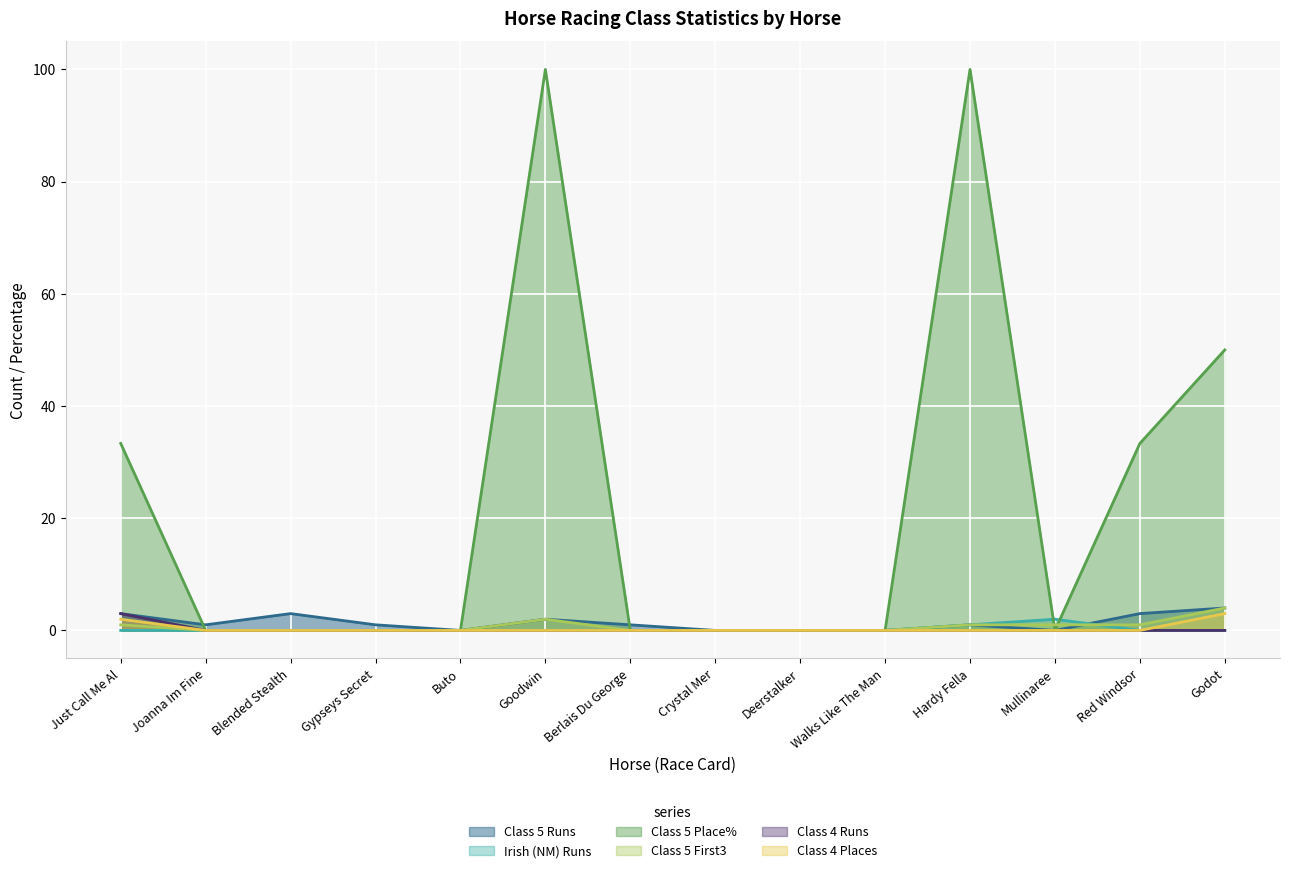

Reading right to left, list all the values displayed in this chart.

Class 5 Runs: Godot=4.0	Red Windsor=3.0	Mullinaree=0.0	Hardy Fella=1.0	Walks Like The Man=0.0	Deerstalker=0.0	Crystal Mer=0.0	Berlais Du George=1.0	Goodwin=2.0	Buto=0.0	Gypseys Secret=1.0	Blended Stealth=3.0	Joanna Im Fine=1.0	Just Call Me Al=3.0
Irish (NM) Runs: Godot=0.0	Red Windsor=0.0	Mullinaree=2.0	Hardy Fella=1.0	Walks Like The Man=0.0	Deerstalker=0.0	Crystal Mer=0.0	Berlais Du George=0.0	Goodwin=0.0	Buto=0.0	Gypseys Secret=0.0	Blended Stealth=0.0	Joanna Im Fine=0.0	Just Call Me Al=0.0
Class 5 Place%: Godot=50.0	Red Windsor=33.3	Mullinaree=0.0	Hardy Fella=100.0	Walks Like The Man=0.0	Deerstalker=0.0	Crystal Mer=0.0	Berlais Du George=0.0	Goodwin=100.0	Buto=0.0	Gypseys Secret=0.0	Blended Stealth=0.0	Joanna Im Fine=0.0	Just Call Me Al=33.3
Class 5 First3: Godot=4.0	Red Windsor=1.0	Mullinaree=1.0	Hardy Fella=1.0	Walks Like The Man=0.0	Deerstalker=0.0	Crystal Mer=0.0	Berlais Du George=0.0	Goodwin=2.0	Buto=0.0	Gypseys Secret=0.0	Blended Stealth=0.0	Joanna Im Fine=0.0	Just Call Me Al=1.0
Class 4 Runs: Godot=0.0	Red Windsor=0.0	Mullinaree=0.0	Hardy Fella=0.0	Walks Like The Man=0.0	Deerstalker=0.0	Crystal Mer=0.0	Berlais Du George=0.0	Goodwin=0.0	Buto=0.0	Gypseys Secret=0.0	Blended Stealth=0.0	Joanna Im Fine=0.0	Just Call Me Al=3.0
Class 4 Places: Godot=3.0	Red Windsor=0.0	Mullinaree=0.0	Hardy Fella=0.0	Walks Like The Man=0.0	Deerstalker=0.0	Crystal Mer=0.0	Berlais Du George=0.0	Goodwin=0.0	Buto=0.0	Gypseys Secret=0.0	Blended Stealth=0.0	Joanna Im Fine=0.0	Just Call Me Al=2.0